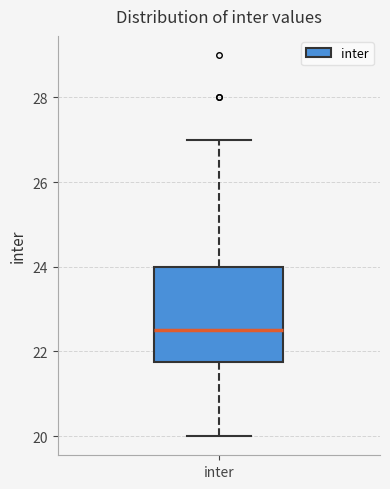

Where is the upper edge of the box for inter on the y-axis? The values are not printed on the chart, so give them approximately, as read against the axis.

24.0